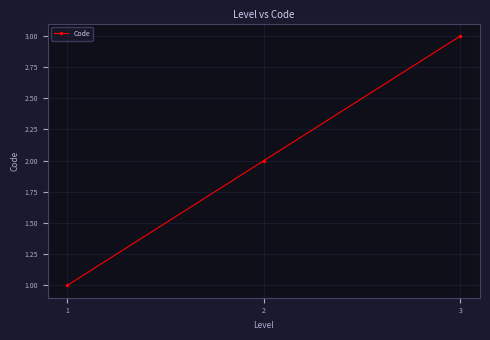

What is the greatest value displayed?

3